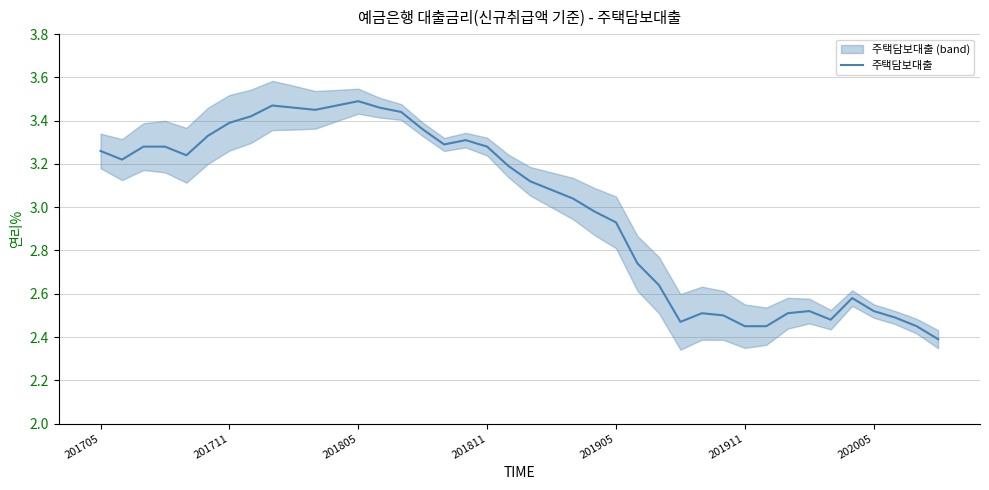

What value does the data have at 31?

2.5